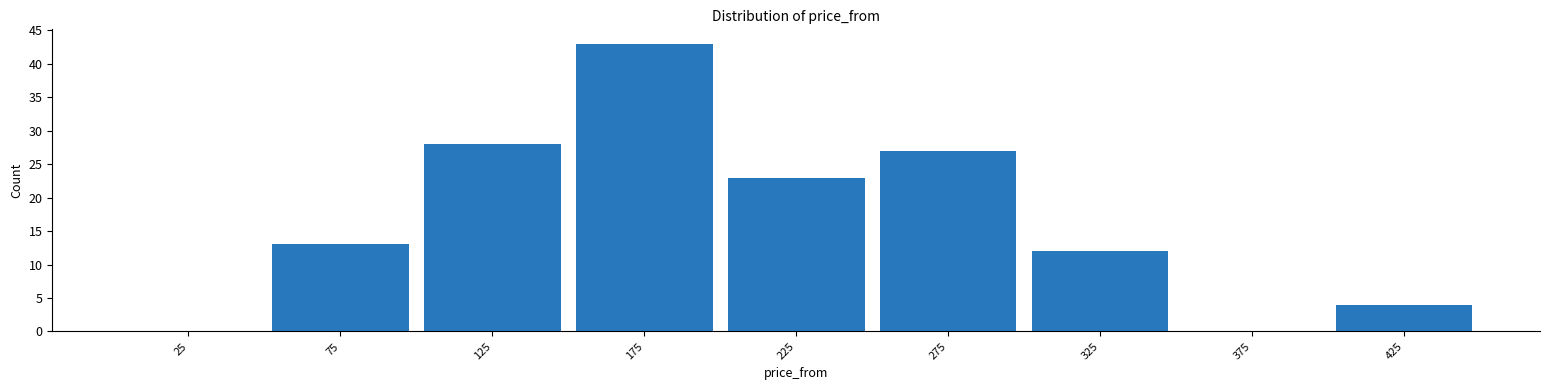

Reading left to right, transcribe this chart: for each bar, give the range it covers on the x-axis and its height. The values are not printed on the chart, so give them approximately, as read against the axis.

0 to 50: 0
50 to 100: 13
100 to 150: 28
150 to 200: 43
200 to 250: 23
250 to 300: 27
300 to 350: 12
350 to 400: 0
400 to 450: 4